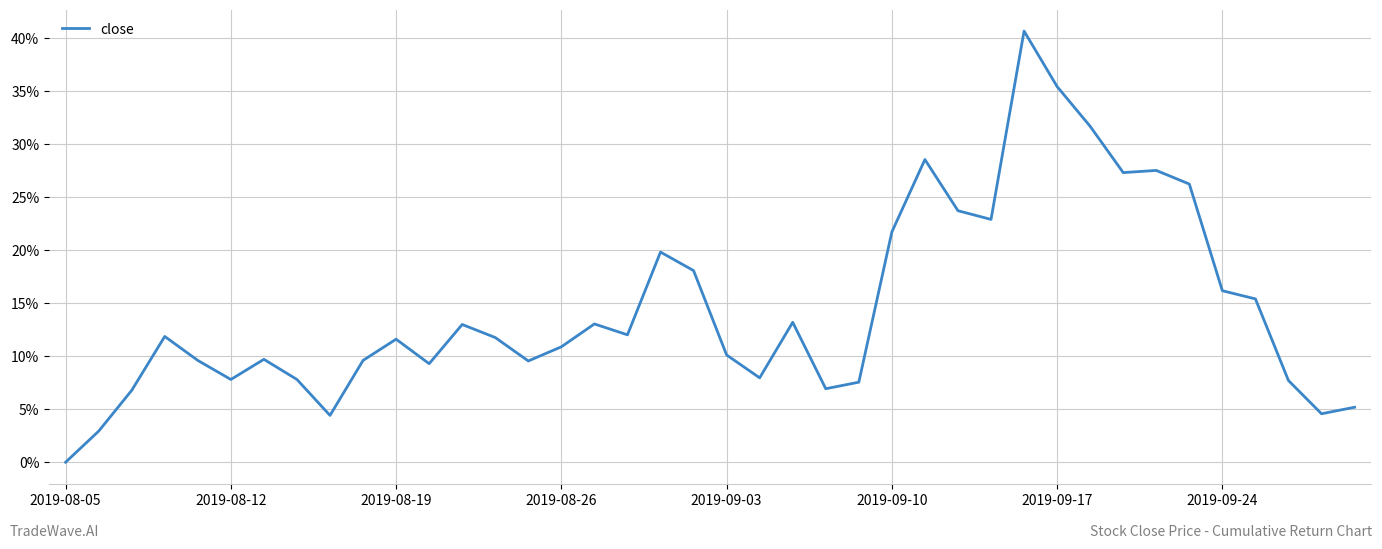

What is the difference between the maximum and minimum values?

40.7